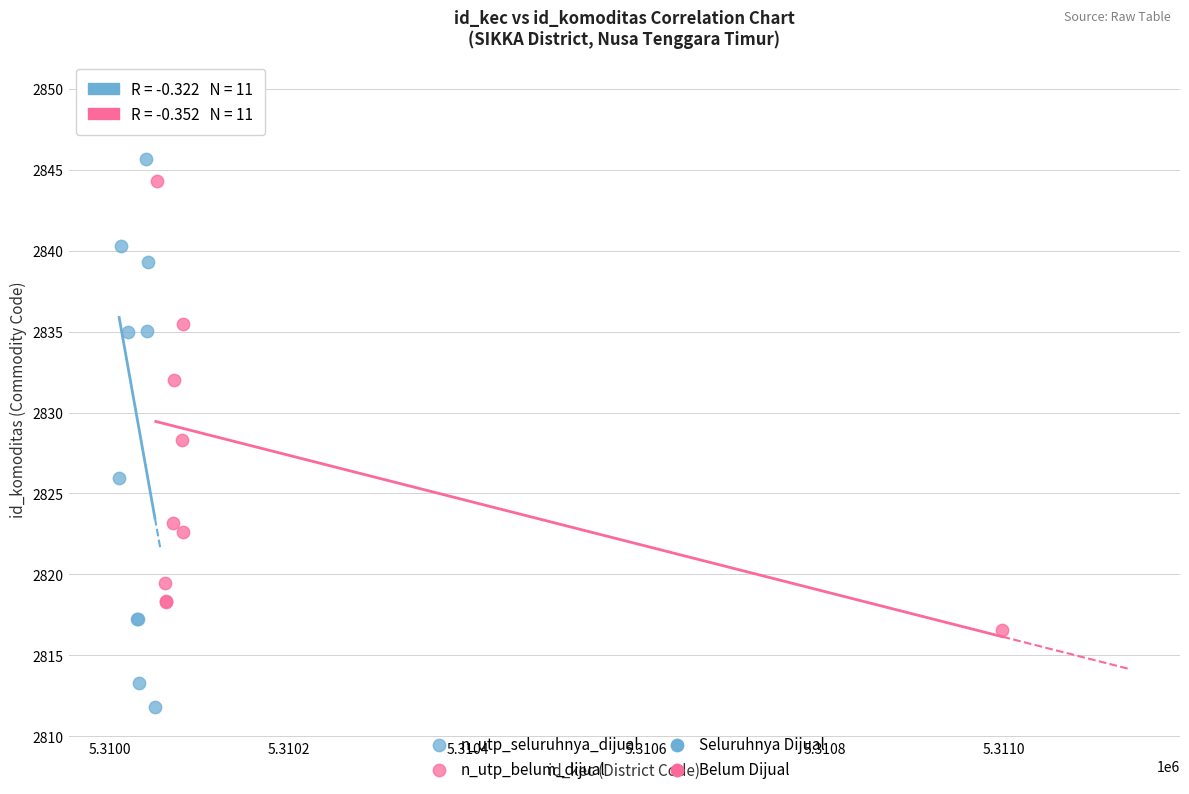

Which series has the widest spread of Y values?

n_utp_seluruhnya_dijual